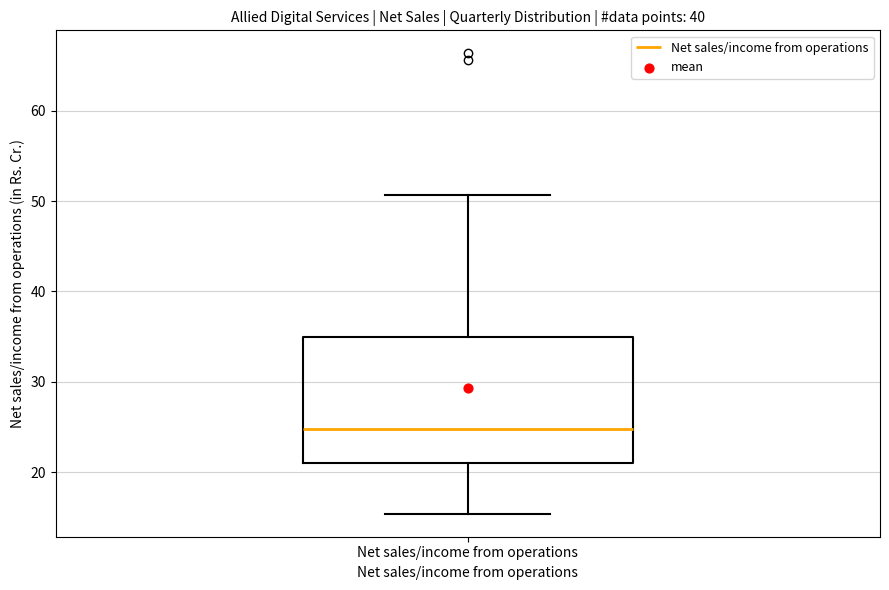

Where is the lower edge of the box for Net sales/income from operations on the y-axis? The values are not printed on the chart, so give them approximately, as read against the axis.

21